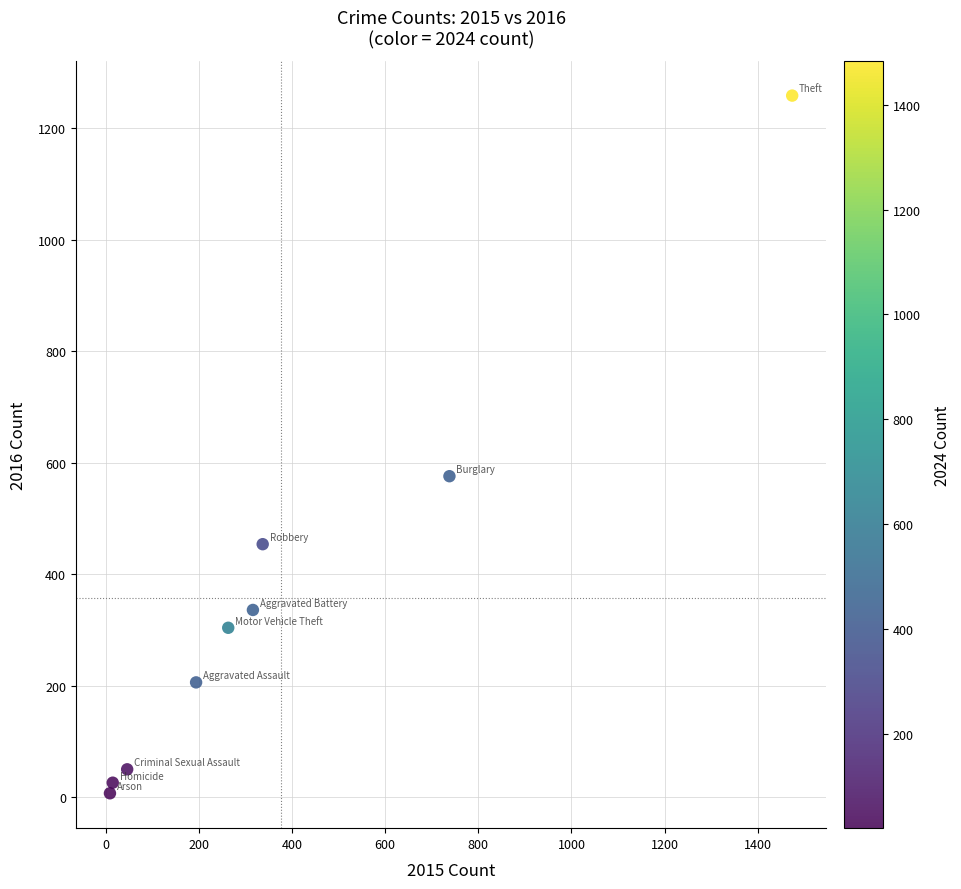

What is the average X value?

377